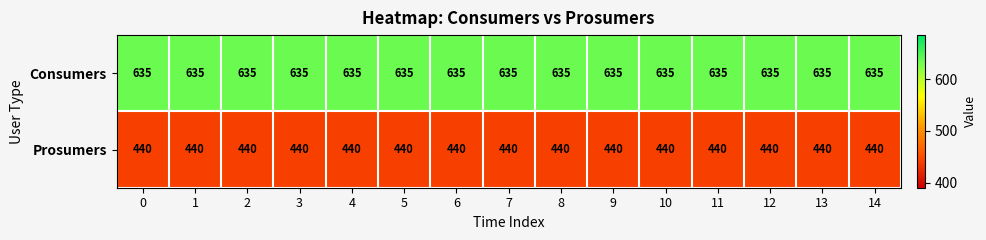

Rank the series by their average value, from highest to lowest.

Consumers, Prosumers